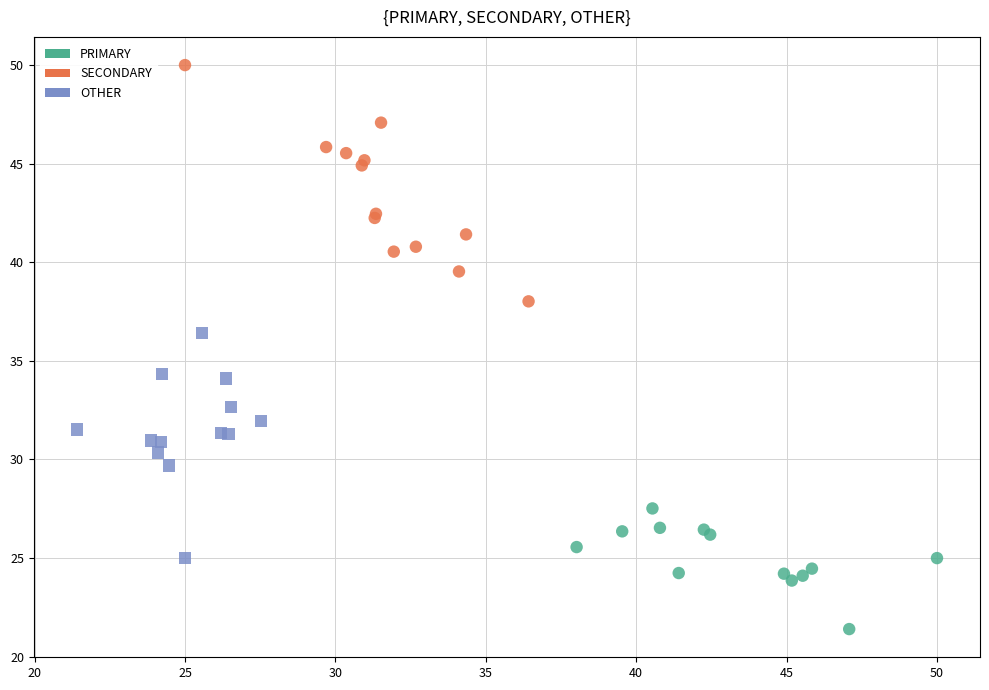

Which series contains the highest Y value?

SECONDARY